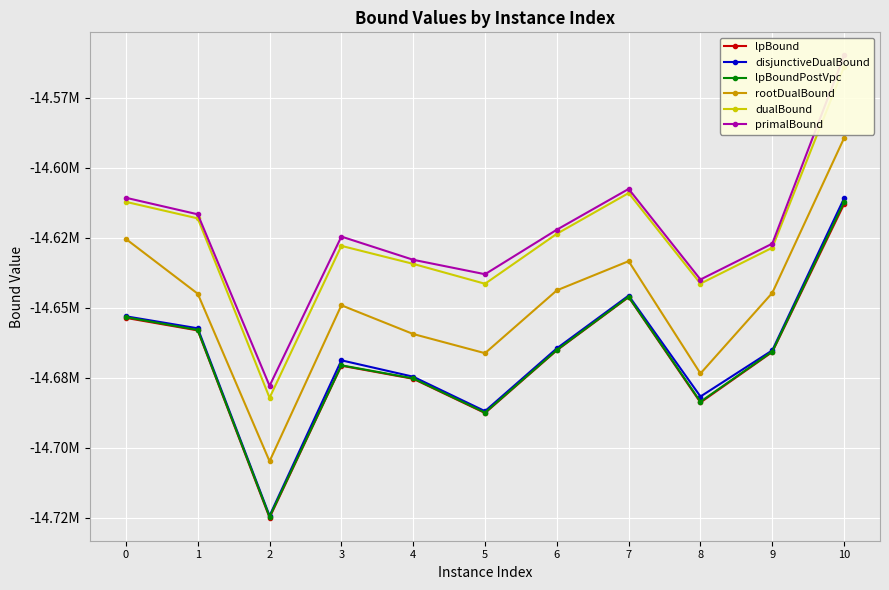

What is the lowest value of the lpBoundPostVpc series?

-14724717.4